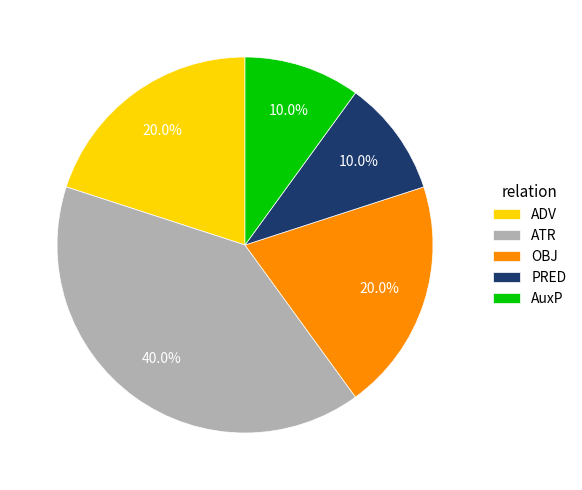

How many segments does this pie chart have?

5